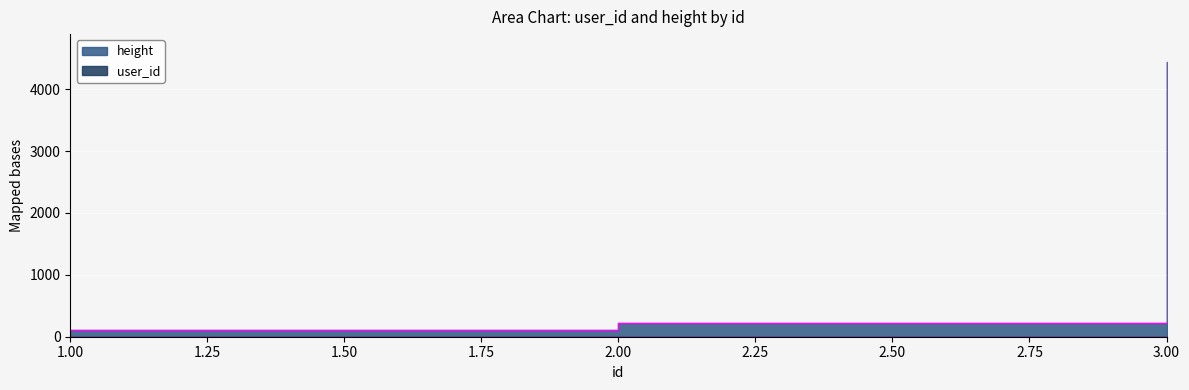

At which category does the chart reach its minimum across all series?

1